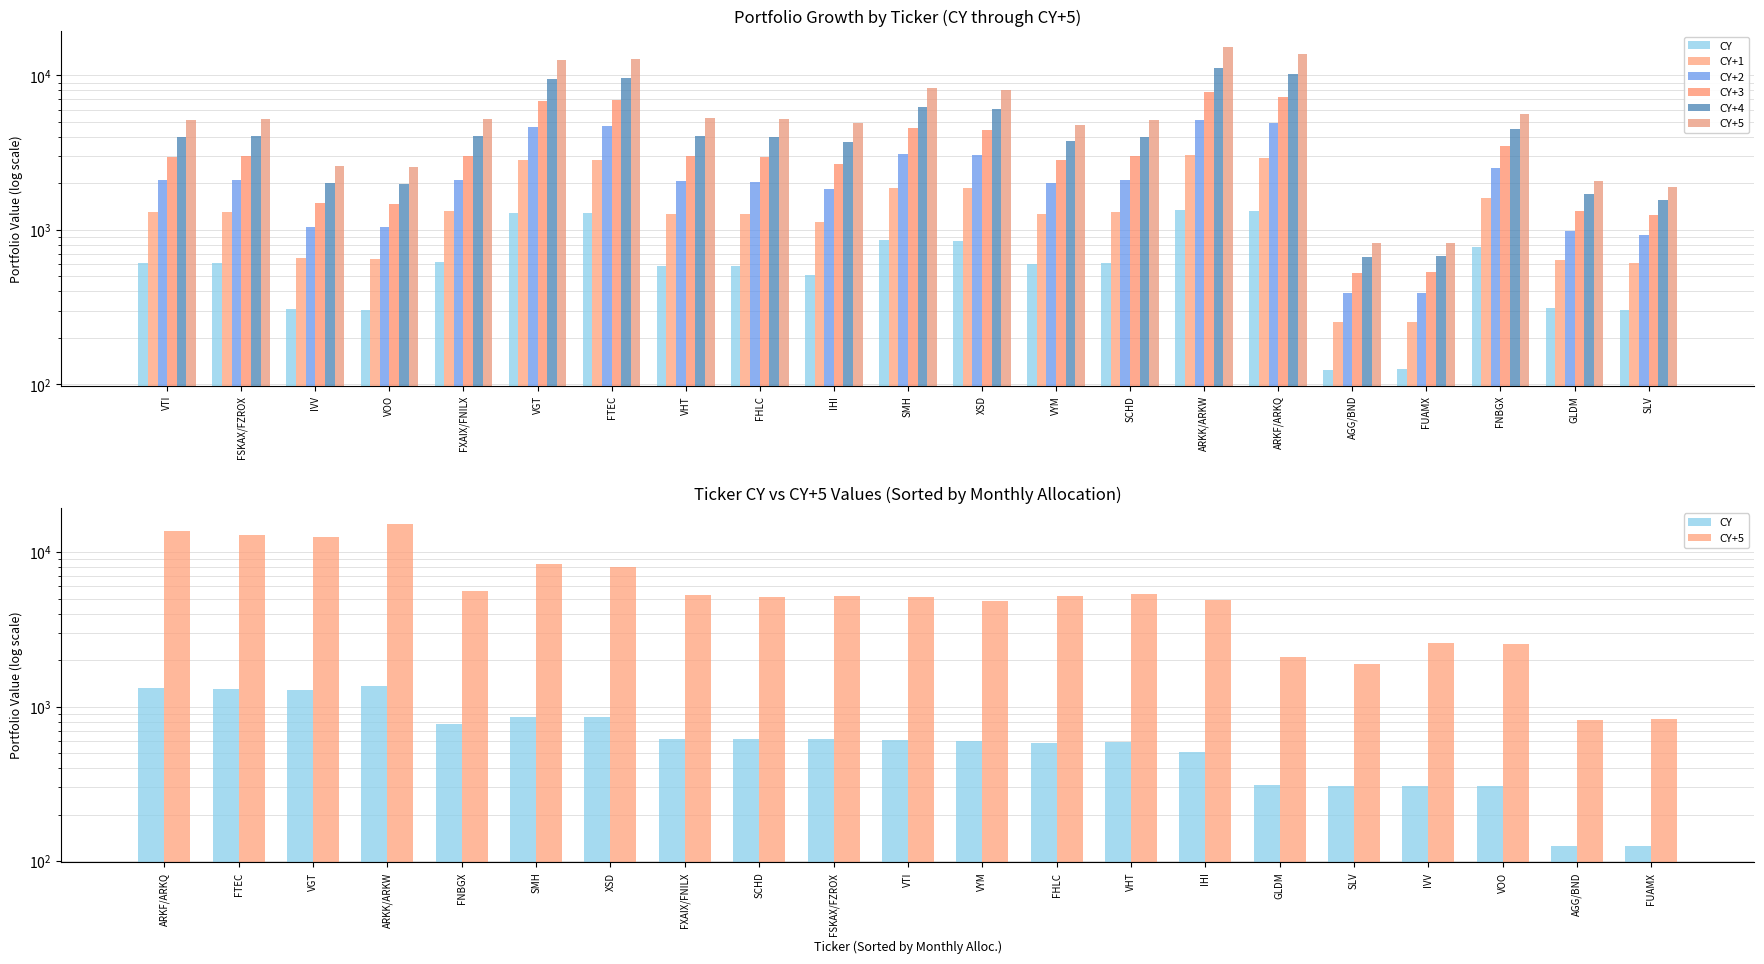

Where does the CY+4 series first go above 4009?

FSKAX/FZROX